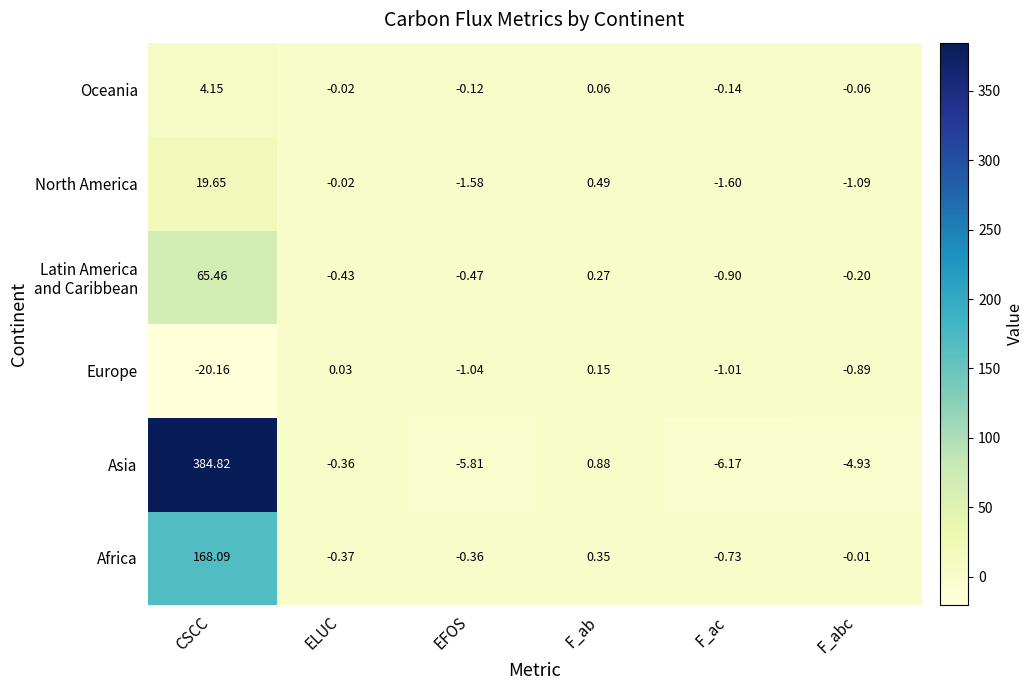

What is the total value across all series at EFOS?

-9.4